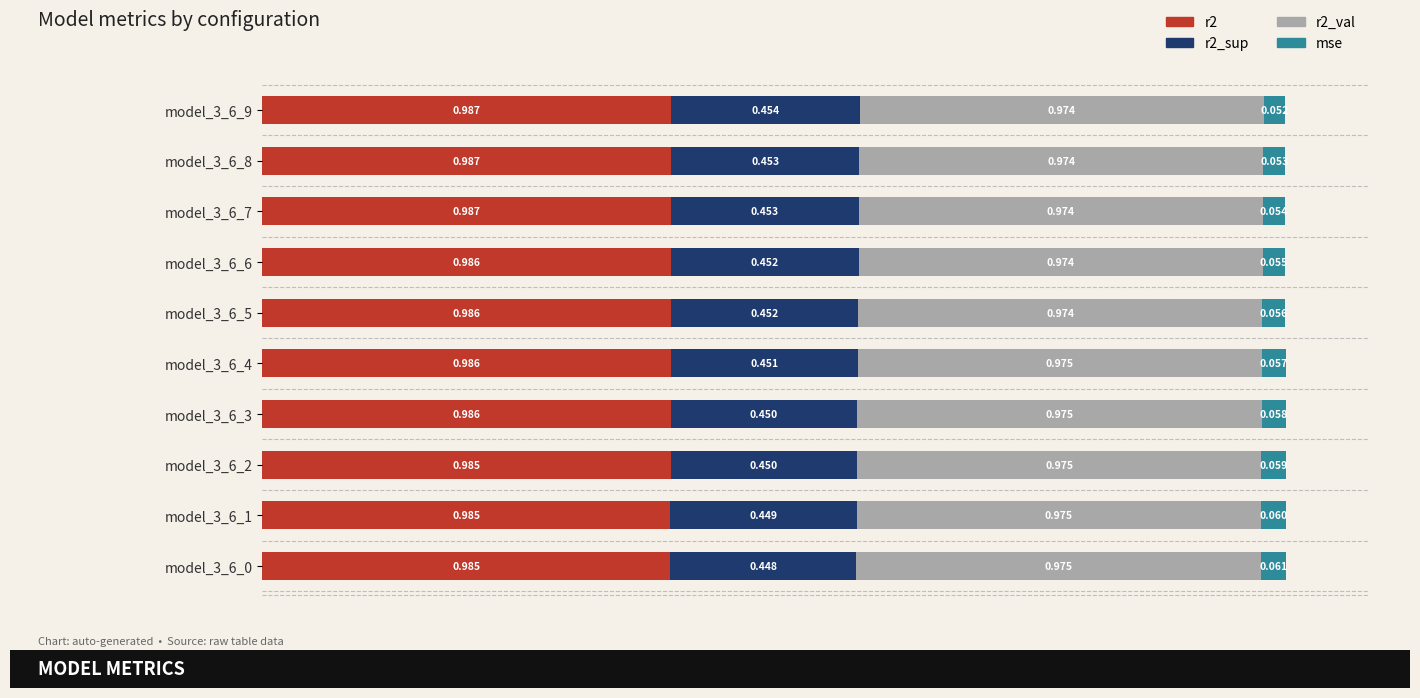

What are all the series names shown in the legend?

r2, r2_sup, r2_val, mse